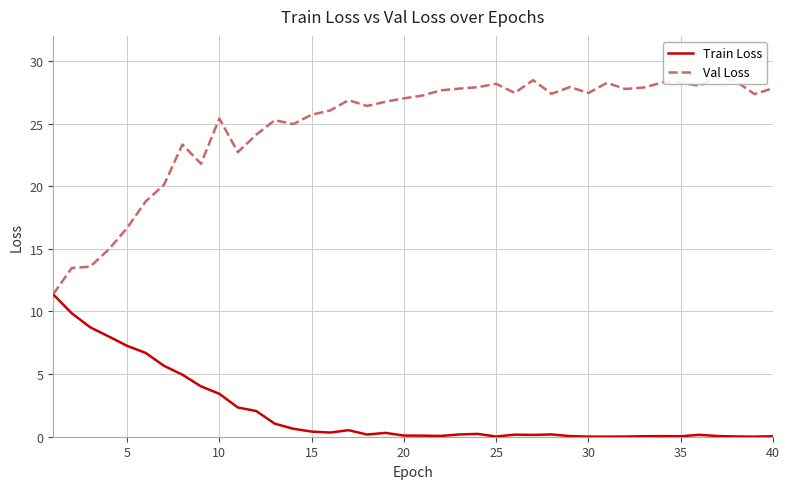

What is the maximum value for Train Loss?

11.4